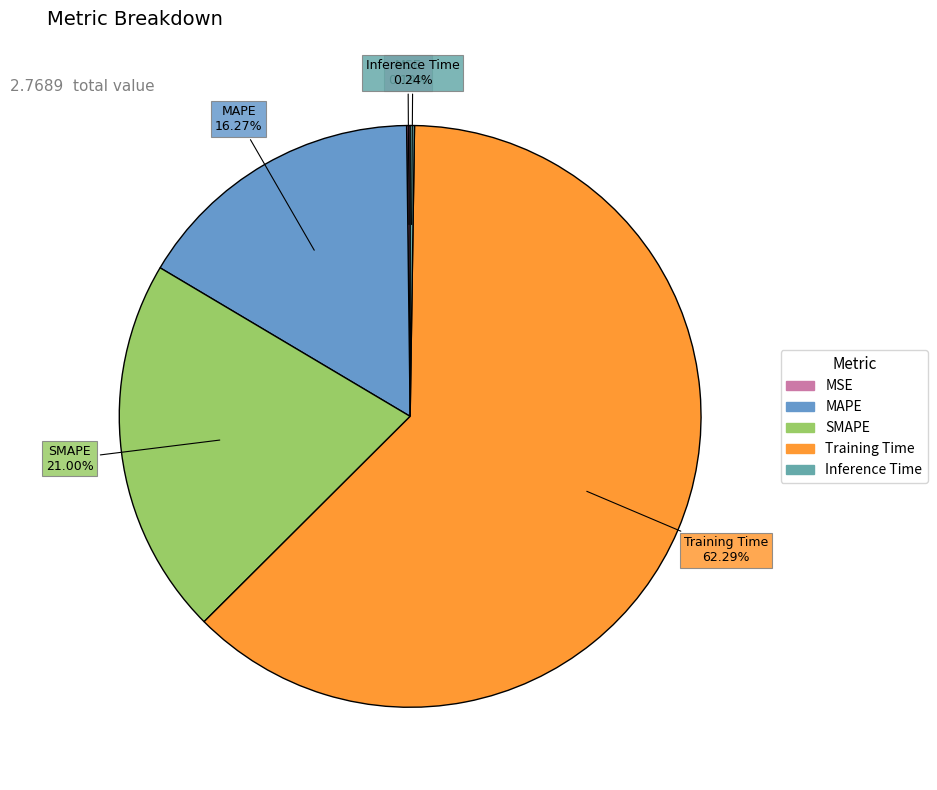

Which slice is the largest?

Training Time